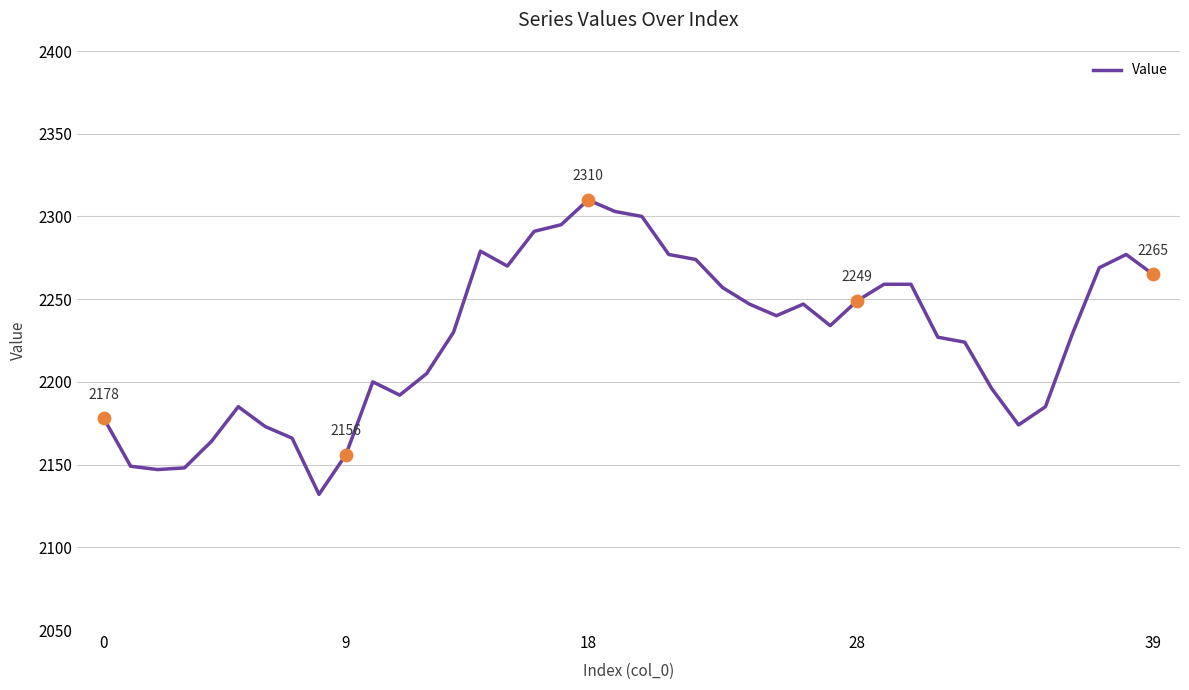

What is the smallest value displayed?

2132